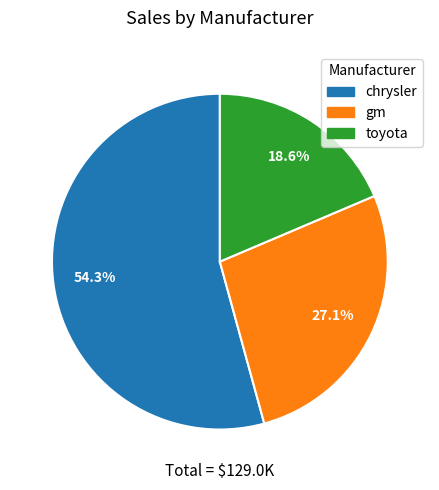

Does any single category account for the majority?

Yes